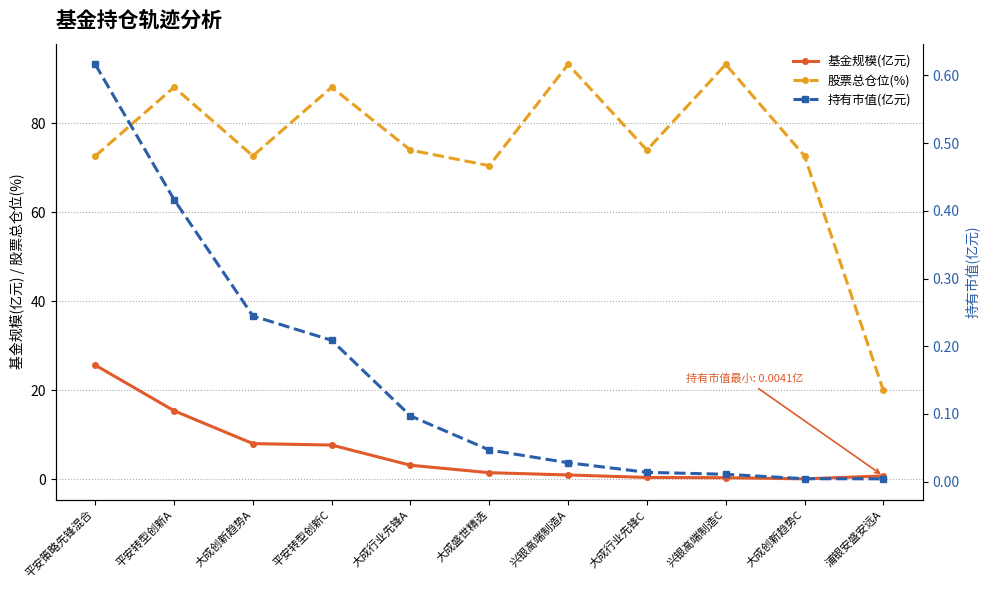

What is the difference between the highest and lowest values at 兴银高端制造C?

93.2